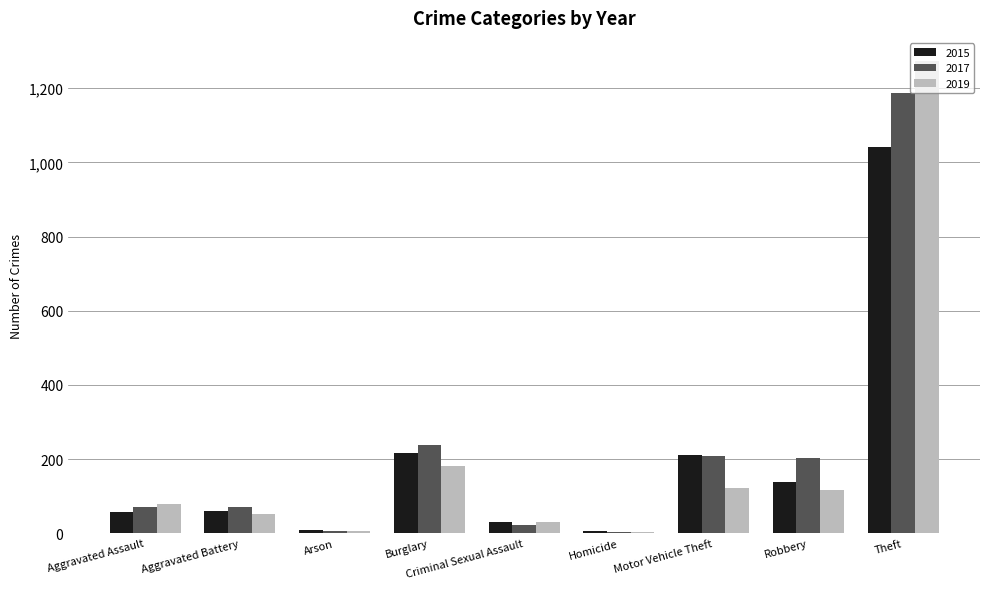

Between Aggravated Assault and Burglary, which series saw the biggest shift?

2017